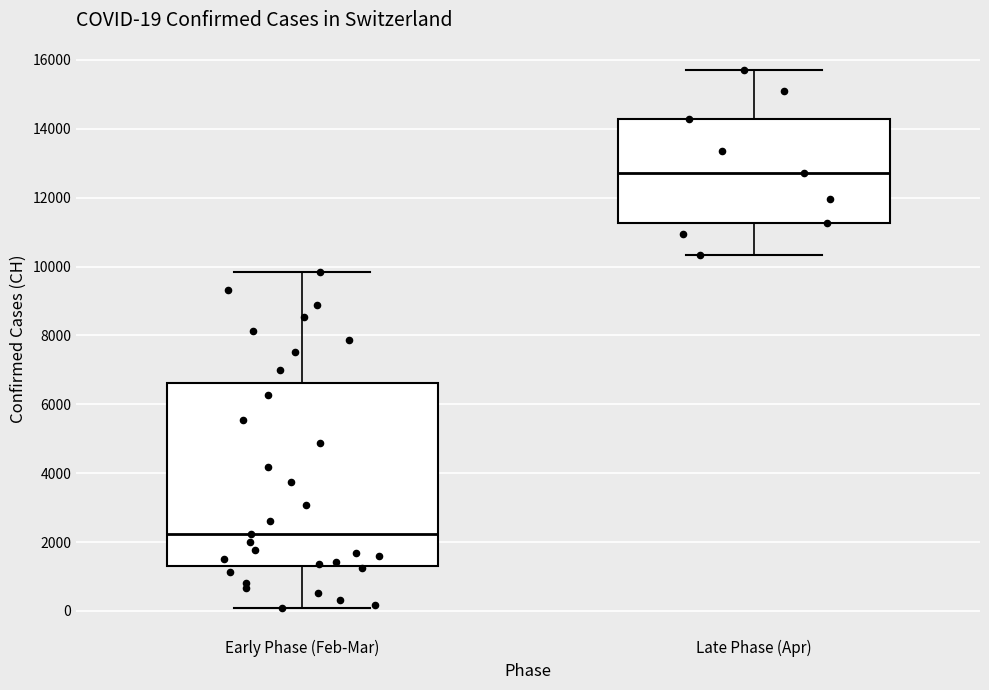

Comparing the boxes themselves (not the whiskers), which one is the tallest?

Early Phase (Feb-Mar)